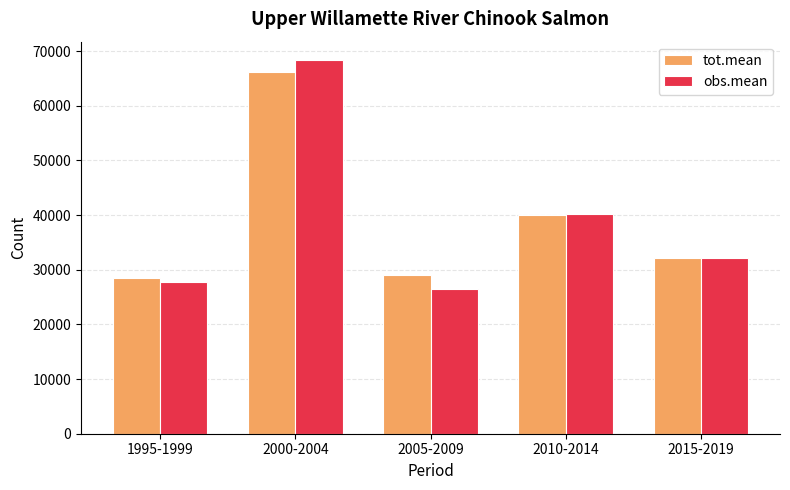

What are all the series names shown in the legend?

tot.mean, obs.mean